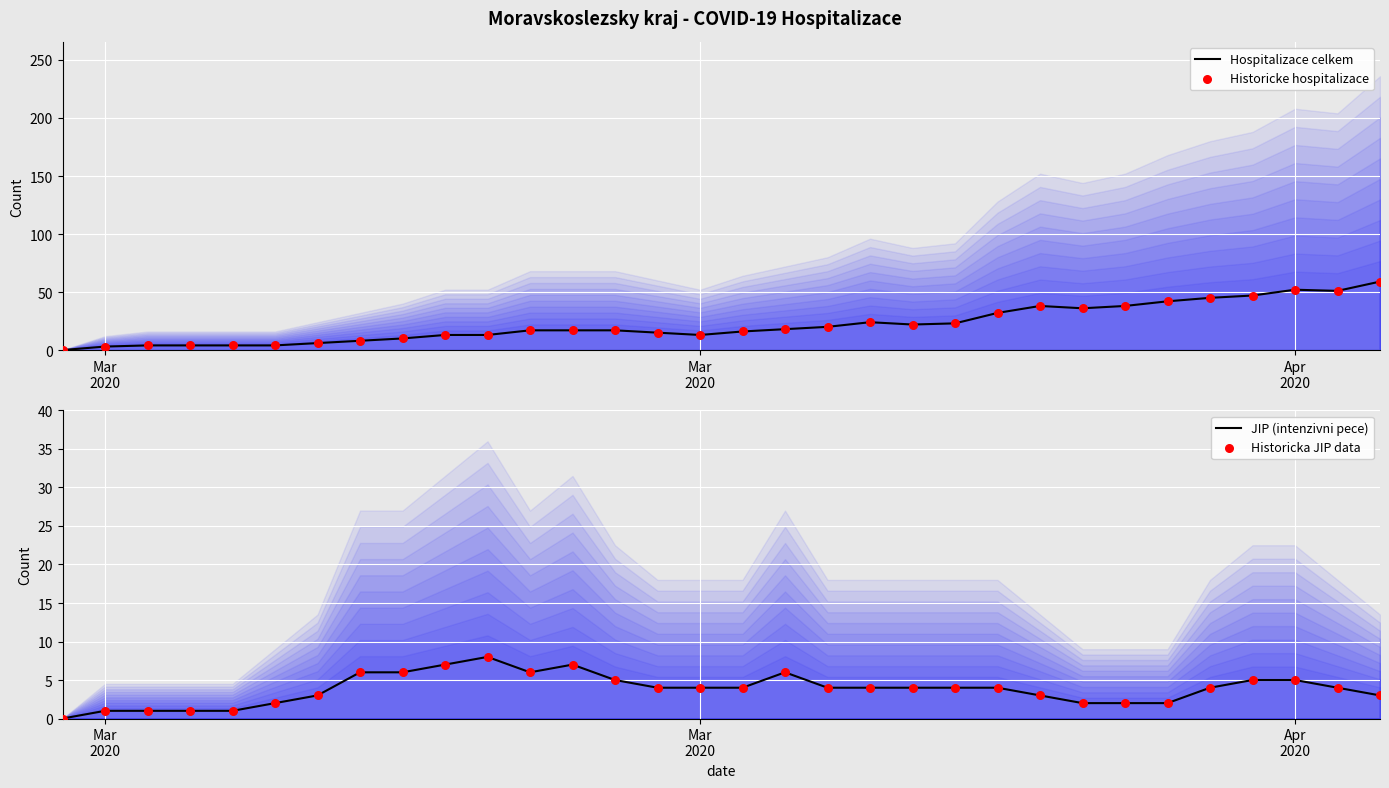

Which series reaches the maximum Y coordinate?

Hospitalizace celkem